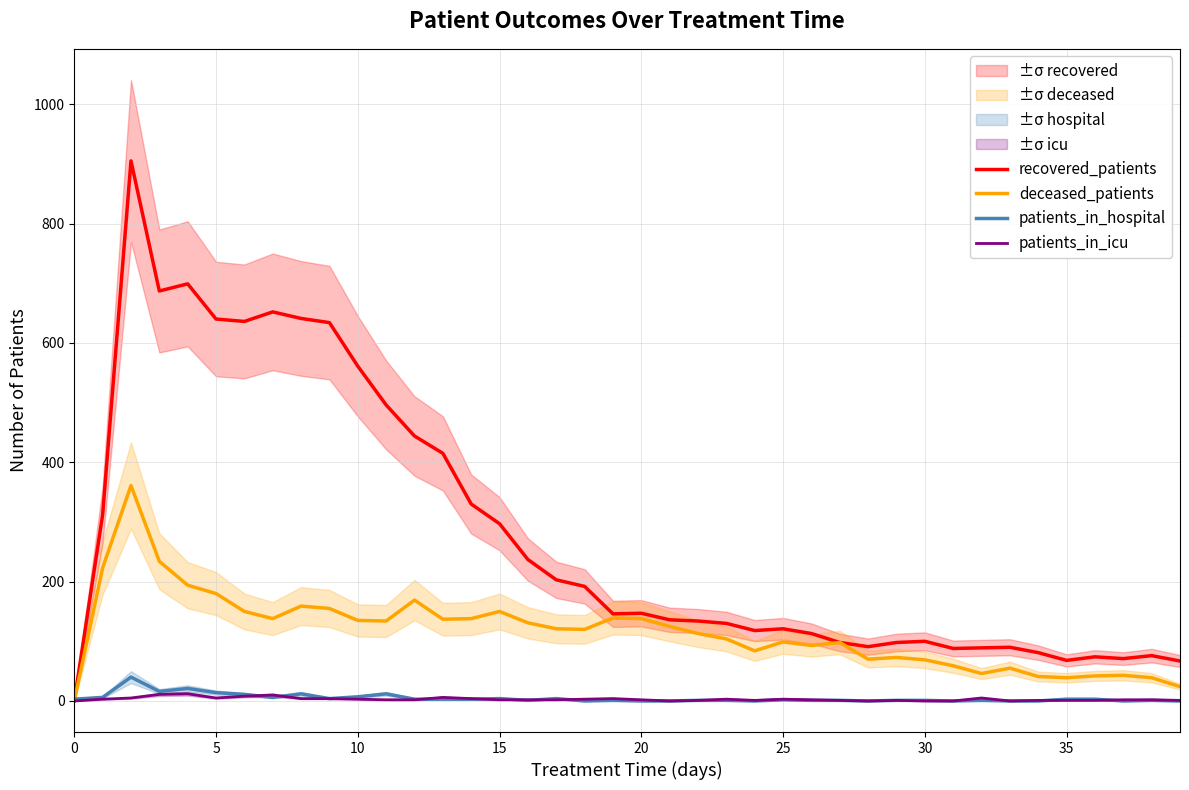

What are all the series names shown in the legend?

recovered_patients, deceased_patients, patients_in_hospital, patients_in_icu